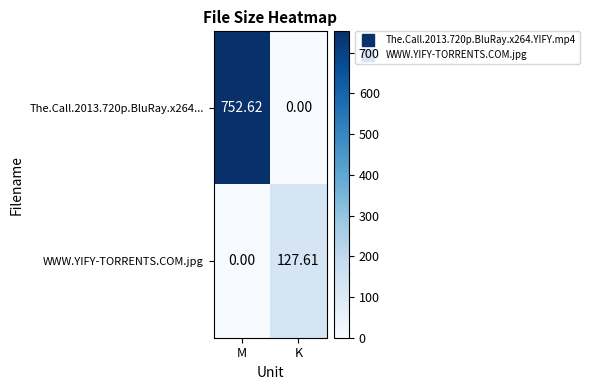

Which label corresponds to the largest value in the chart?

M